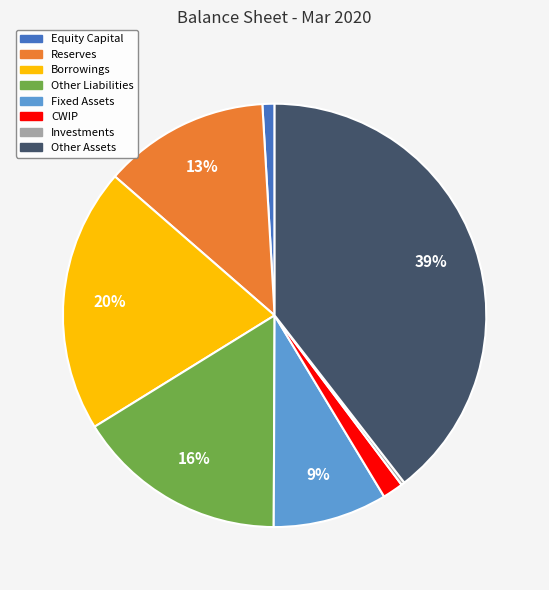

Which has a higher value, Other Liabilities or Borrowings?

Borrowings